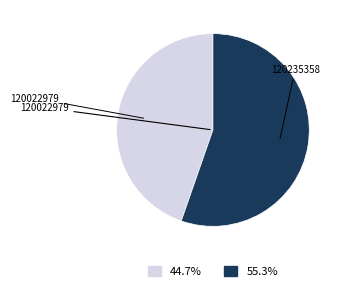

Which slice is the largest?

120235358